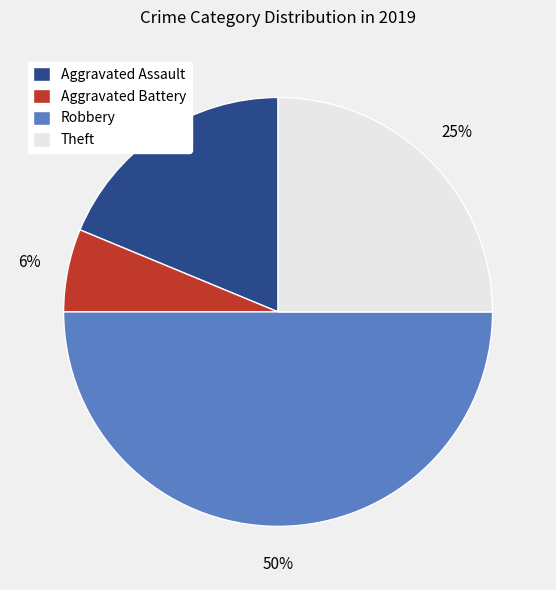

Between Theft and Robbery, which is larger?

Robbery